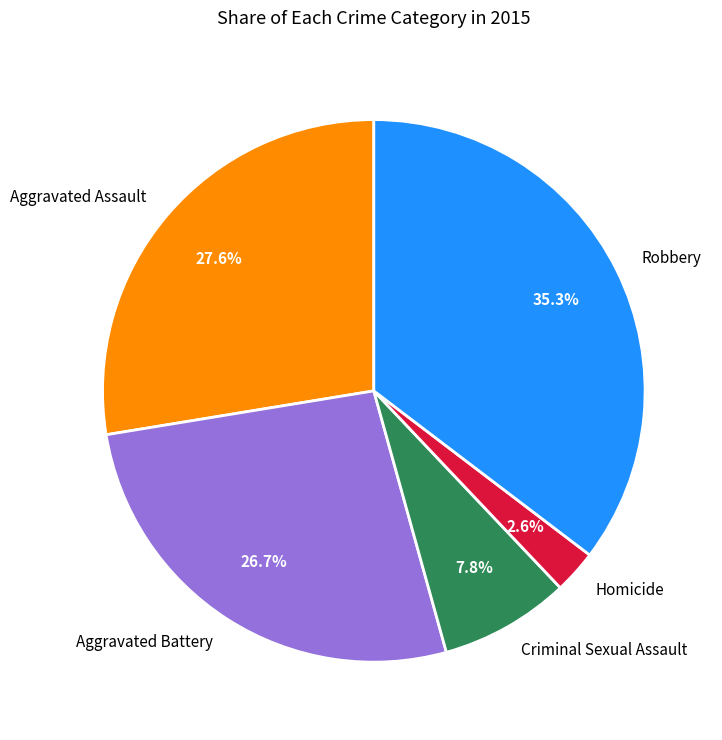

Between Criminal Sexual Assault and Homicide, which is larger?

Criminal Sexual Assault